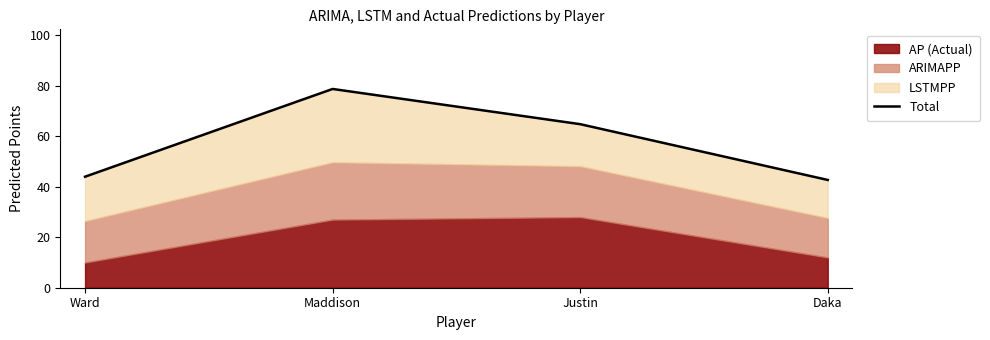

What position from the left is Justin?

3